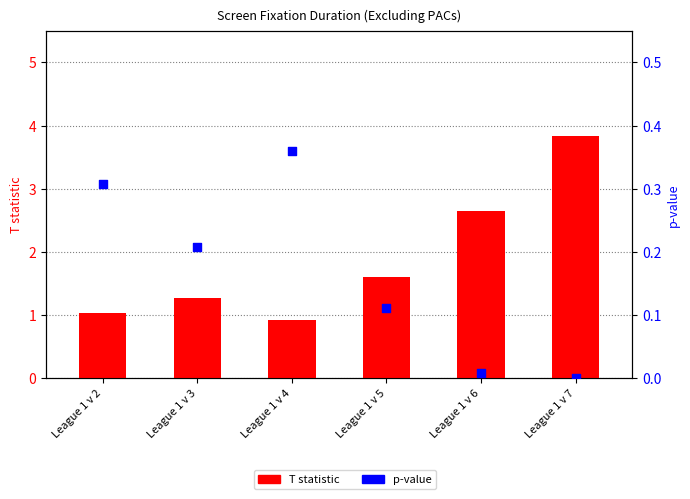

Which series reaches the minimum Y coordinate?

p-value